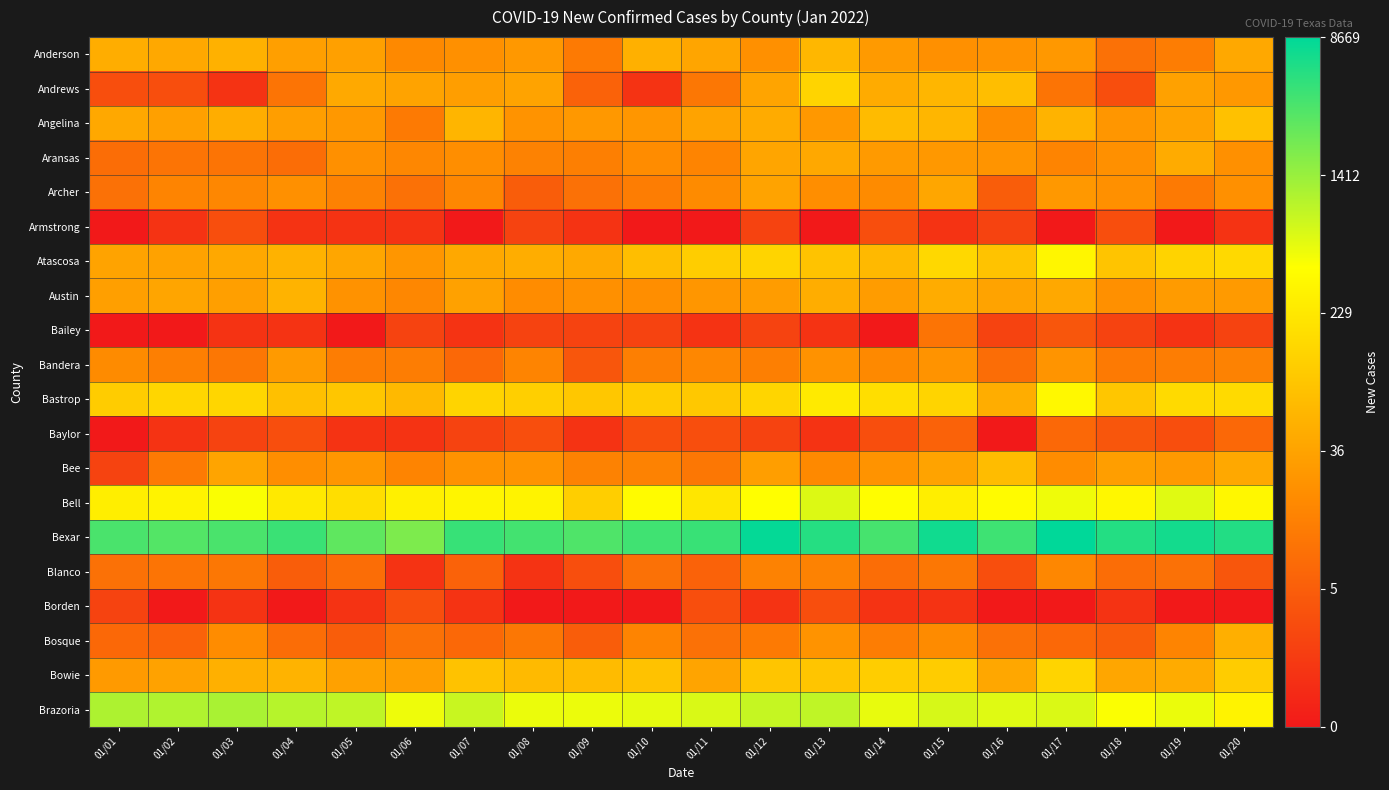

Which series has the largest total across all categories?

Bexar